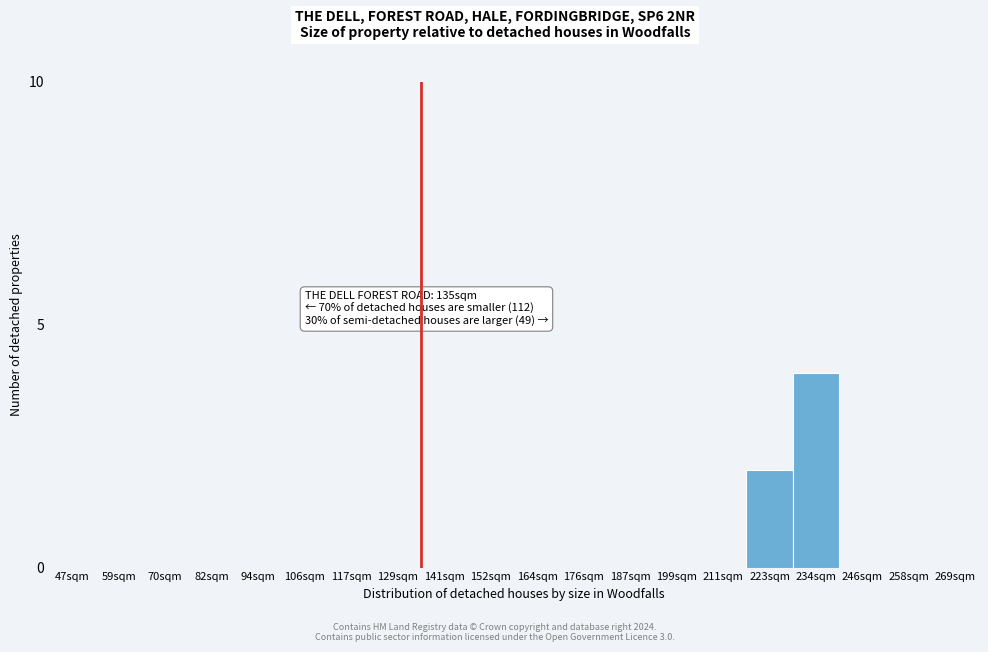

Reading left to right, transcribe all the data shown in this chart.

47sqm=0	59sqm=0	70sqm=0	82sqm=0	94sqm=0	106sqm=0	117sqm=0	129sqm=0	141sqm=0	152sqm=0	164sqm=0	176sqm=0	187sqm=0	199sqm=0	211sqm=0	223sqm=2	234sqm=4	246sqm=0	258sqm=0	269sqm=0